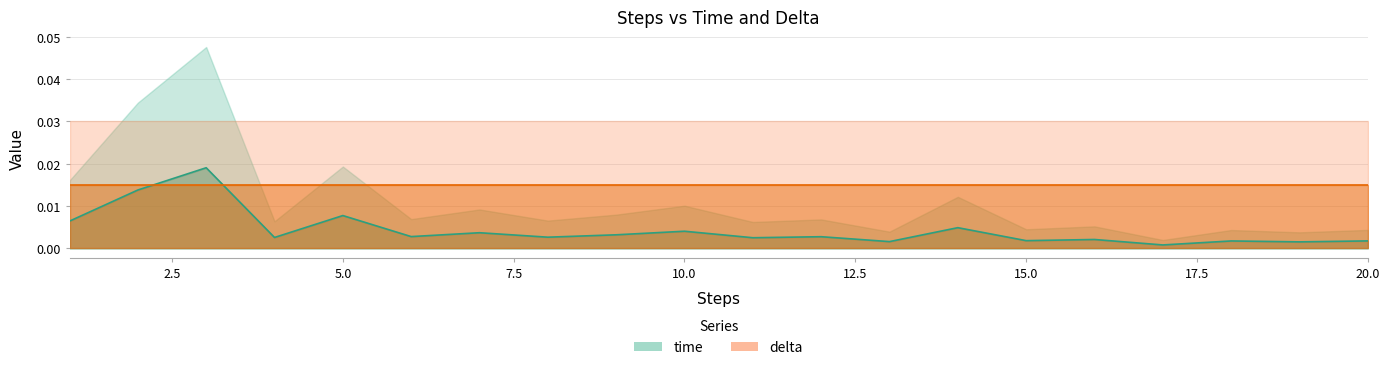

Does the chart display data point markers on the line(s)?

No